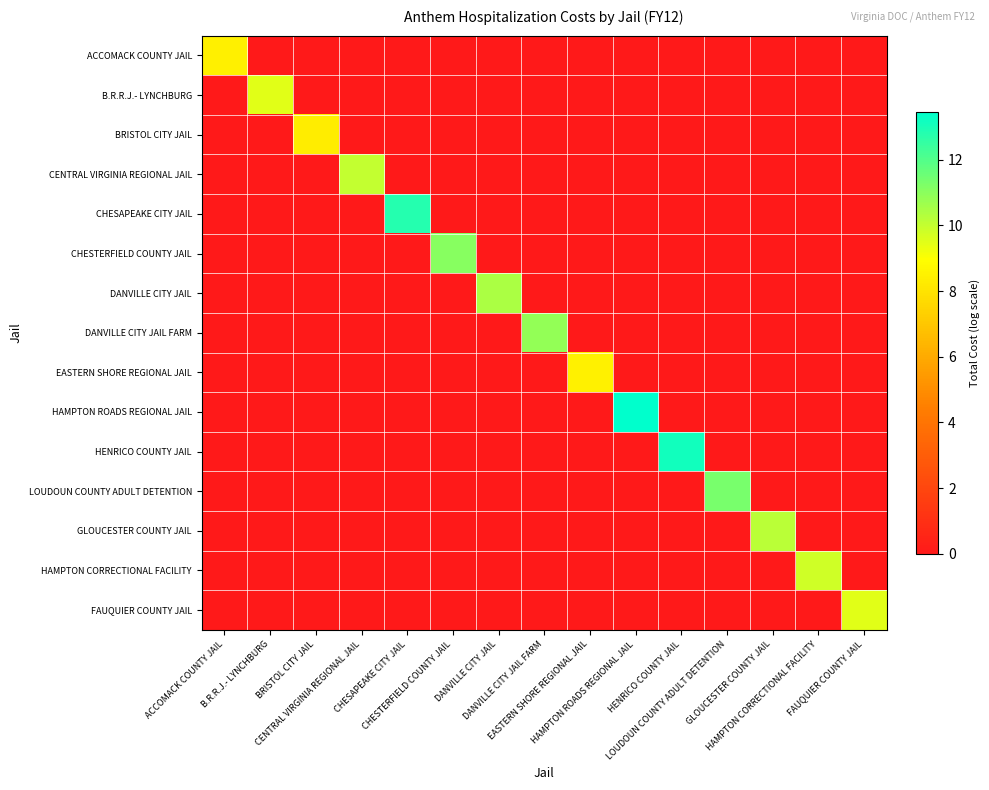

At which category is the sum across all series the highest?

HAMPTON ROADS REGIONAL JAIL